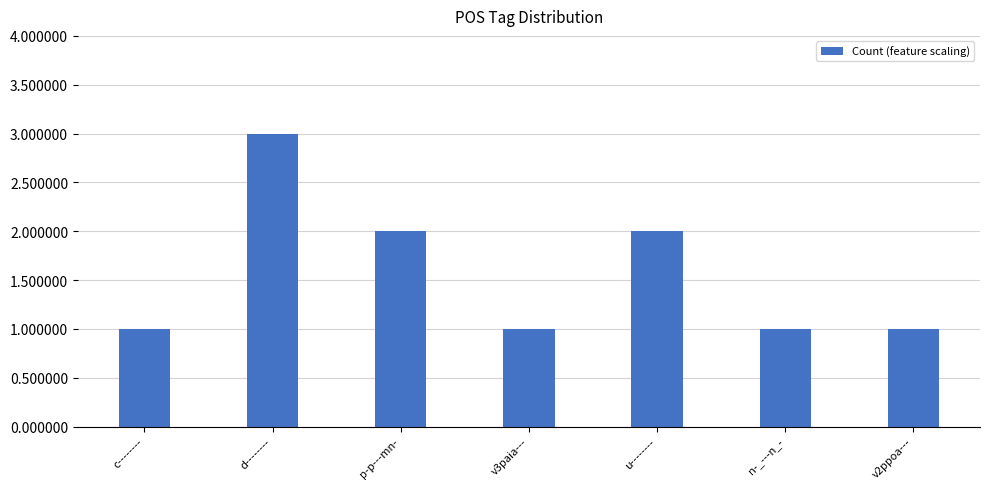

Is it true that the value at p-p---mn- is 2?

True